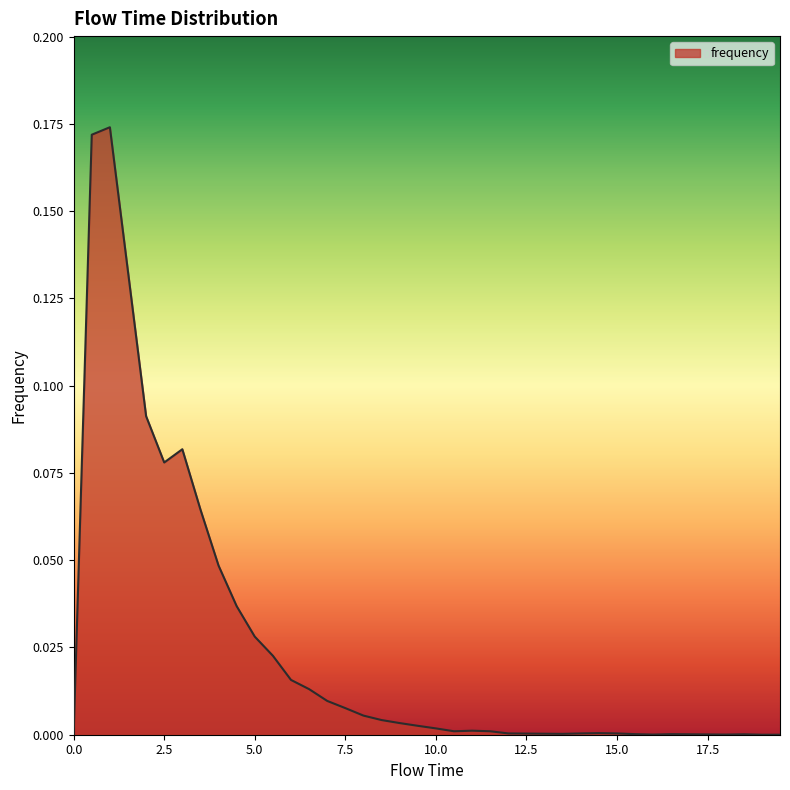

What is the label of the 19th point from the left?

9.0